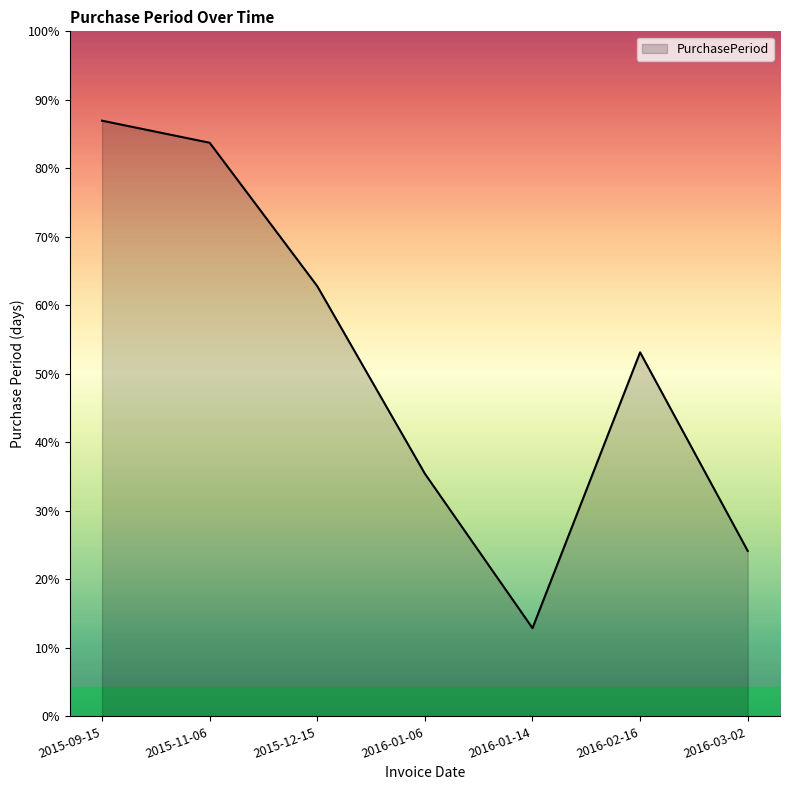

Is this an area chart (filled region under the line)?

Yes